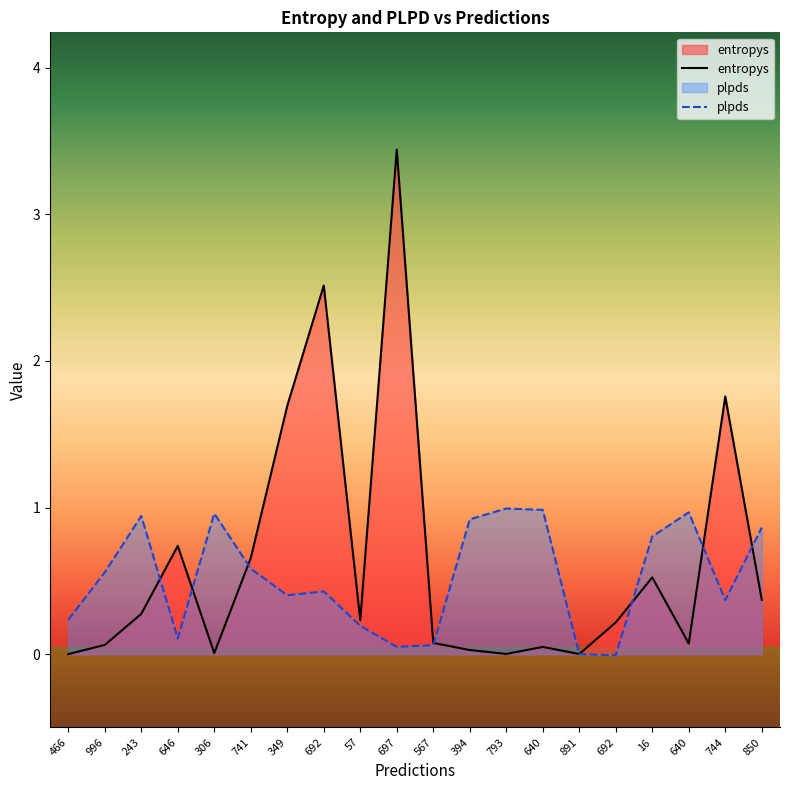

Reading right to left, transcribe all the data shown in this chart.

entropys: 0.4	1.8	0.1	0.5	0.2	0.0	0.0	0.0	0.0	0.1	3.4	0.2	2.5	1.7	0.7	0.0	0.7	0.3	0.1	0.0
plpds: 0.9	0.4	1.0	0.8	-0.0	0.0	1.0	1.0	0.9	0.1	0.0	0.2	0.4	0.4	0.6	1.0	0.1	0.9	0.6	0.2